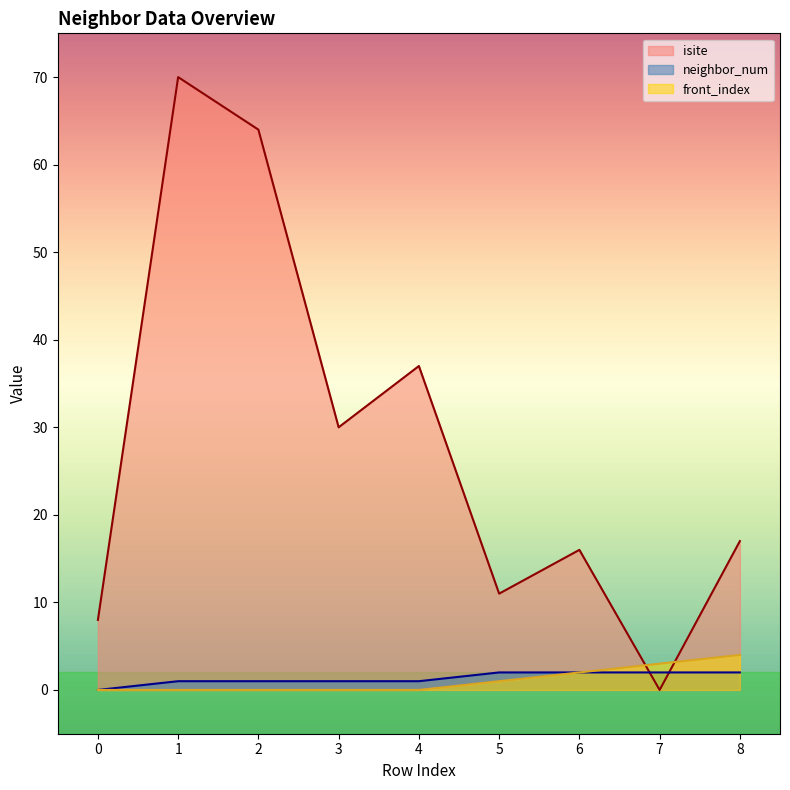

Between 6 and 5, which is larger?

6